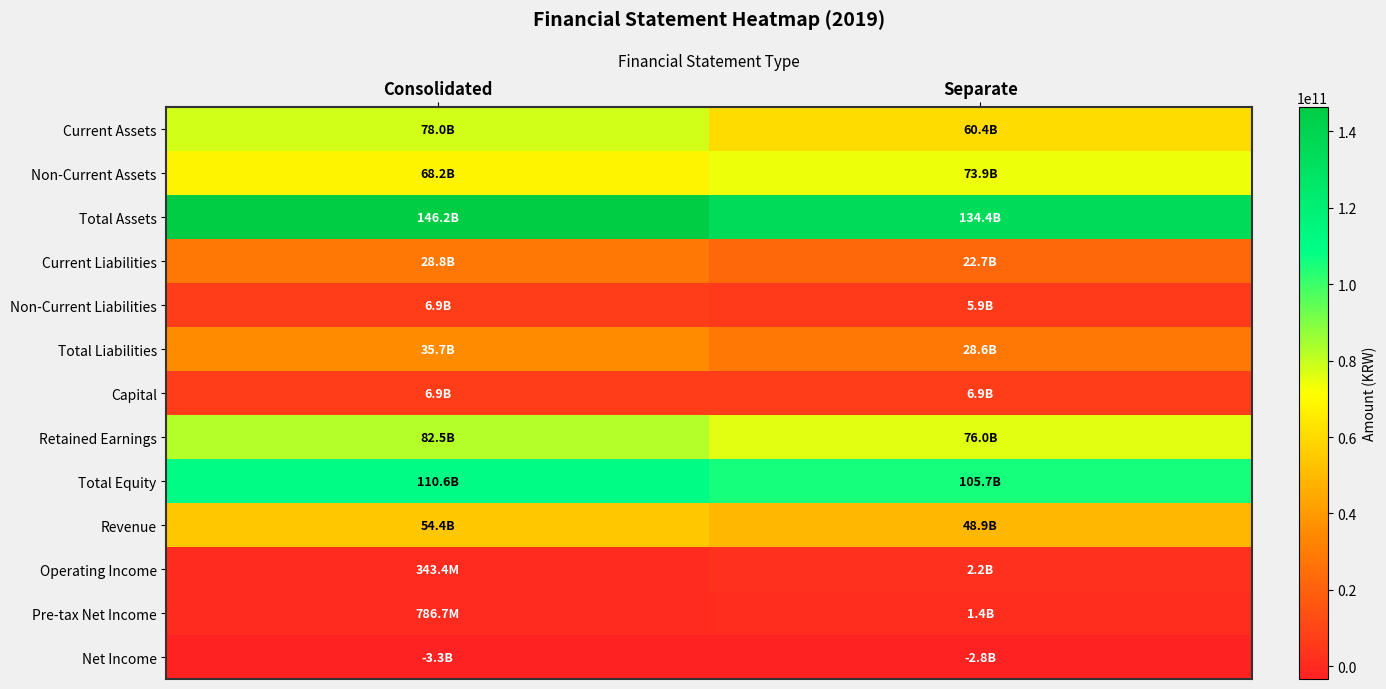

At which category is the sum across all series the highest?

Consolidated